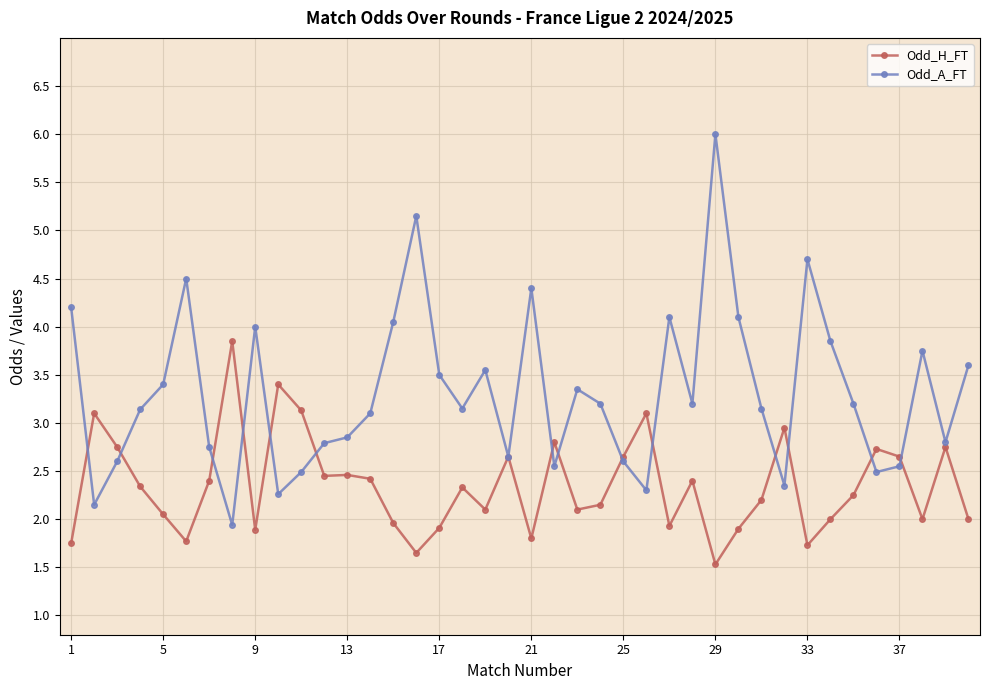

Which series has the largest range (max minus min)?

Odd_A_FT